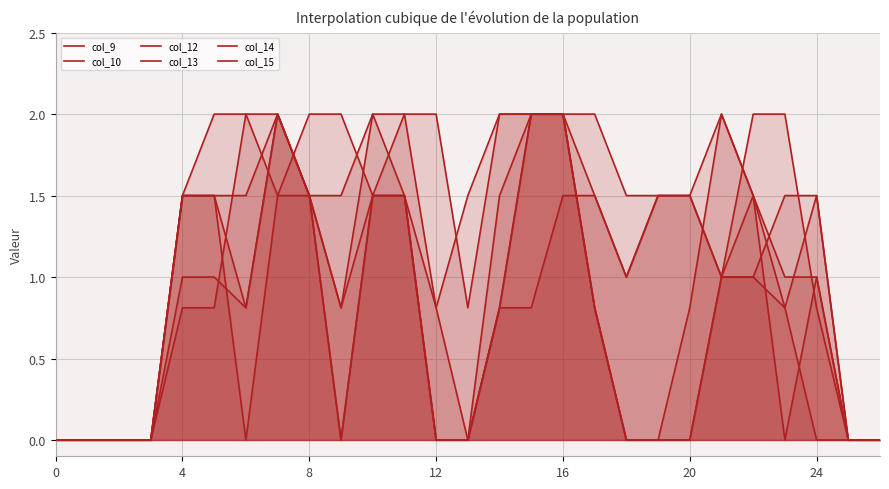

True or false: col_13 and col_10 cross at least once.

True